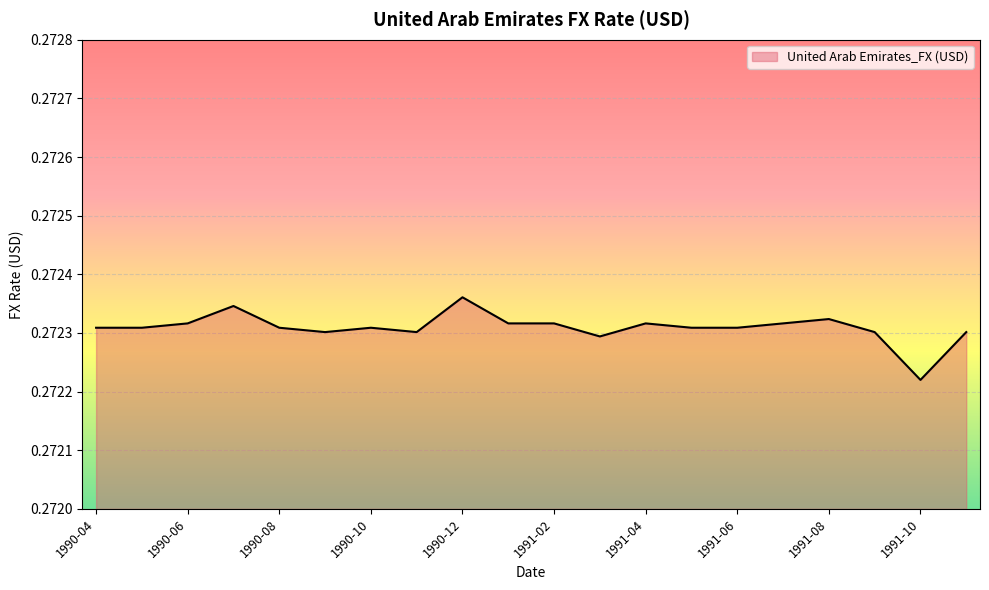

How many categories are shown in the chart?

20